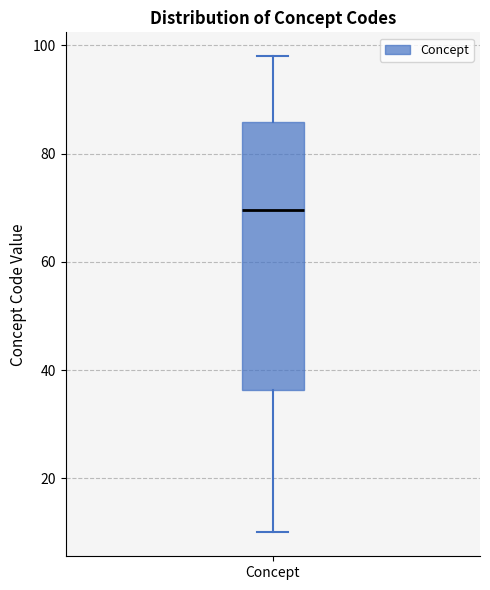

Transcribe this box plot: give where the median line is, the range the box spans, and where the two whiskers end, as read against the y-axis. The values are not printed on the chart, so give them approximately, as read against the axis.

median 70, box 36 to 86, whiskers 10 to 98